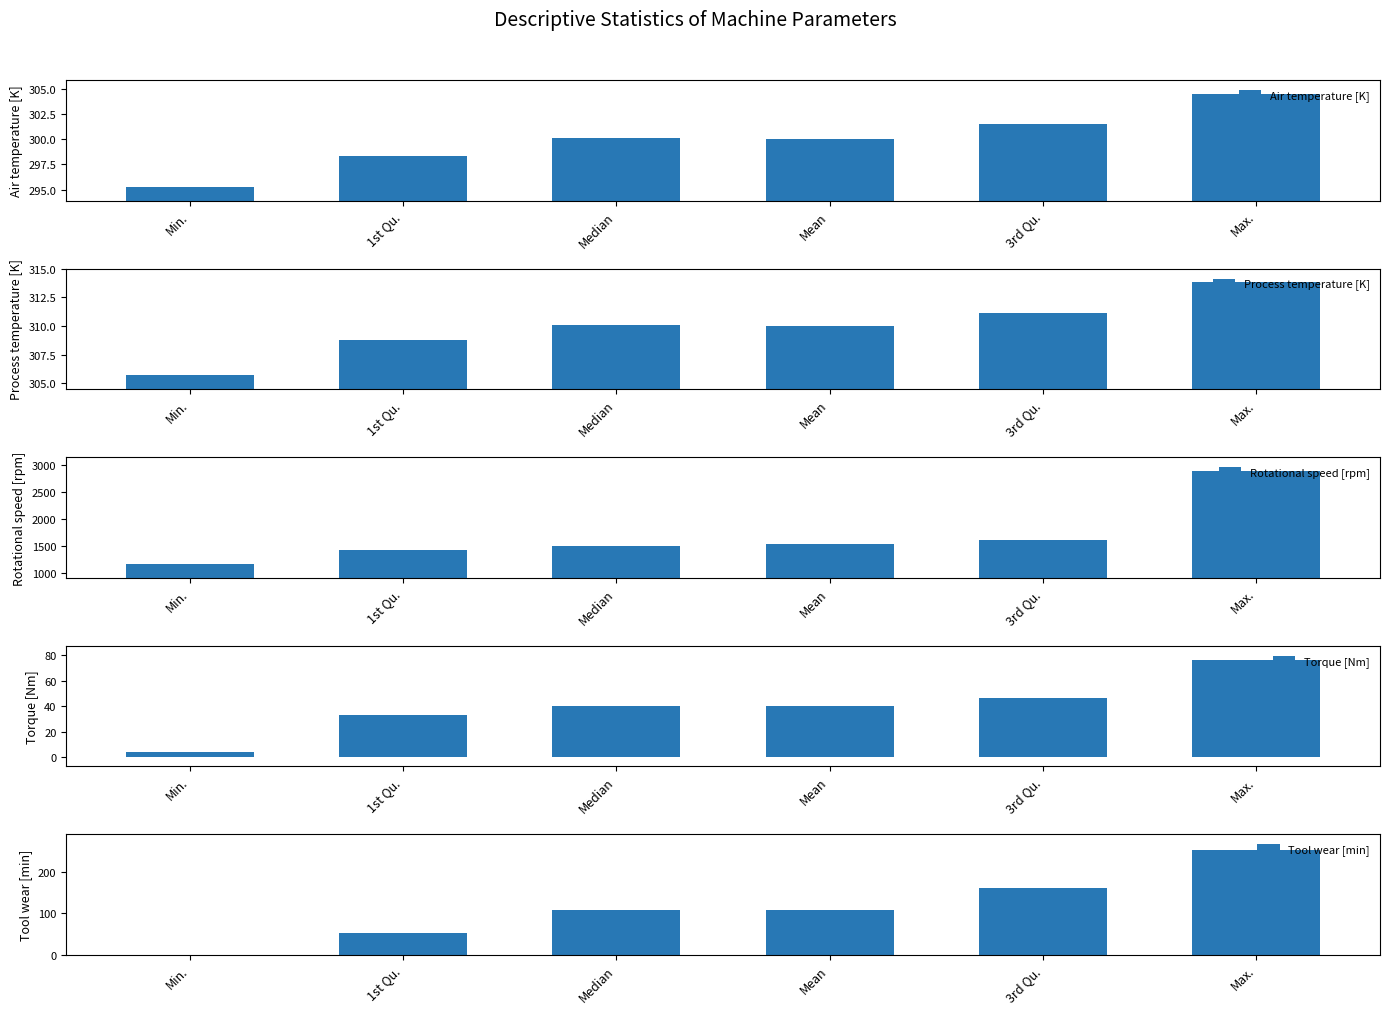

What is the average value of the Tool wear [min] series?

114